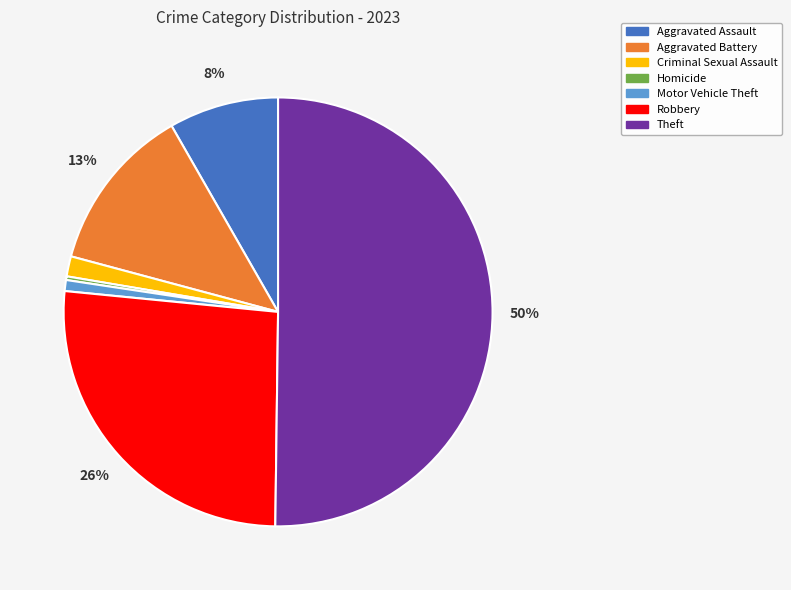

Does Aggravated Assault represent more than half of the total?

No